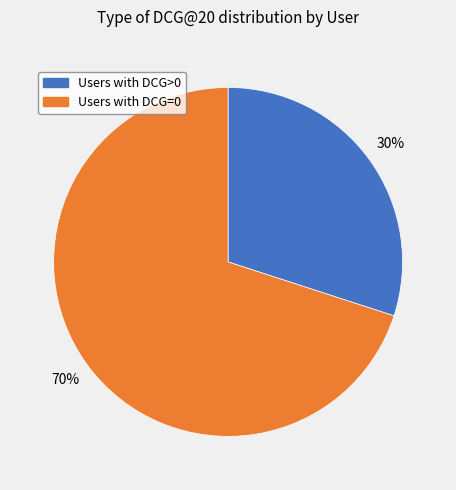

Count the number of slices in the pie.

2